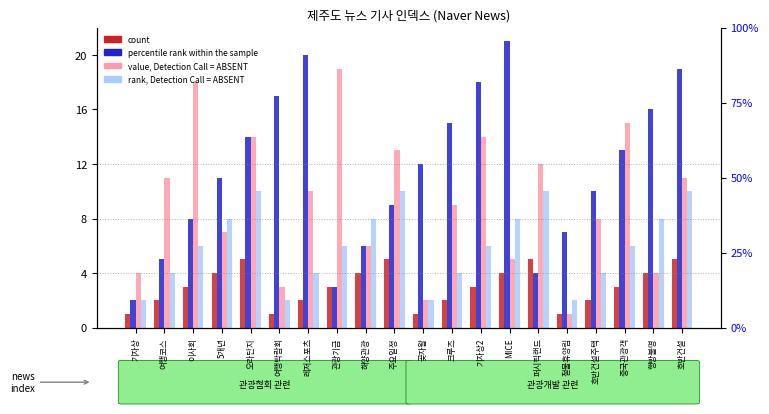

What are all the series names shown in the legend?

count, percentile rank within the sample, value, Detection Call = ABSENT, rank, Detection Call = ABSENT